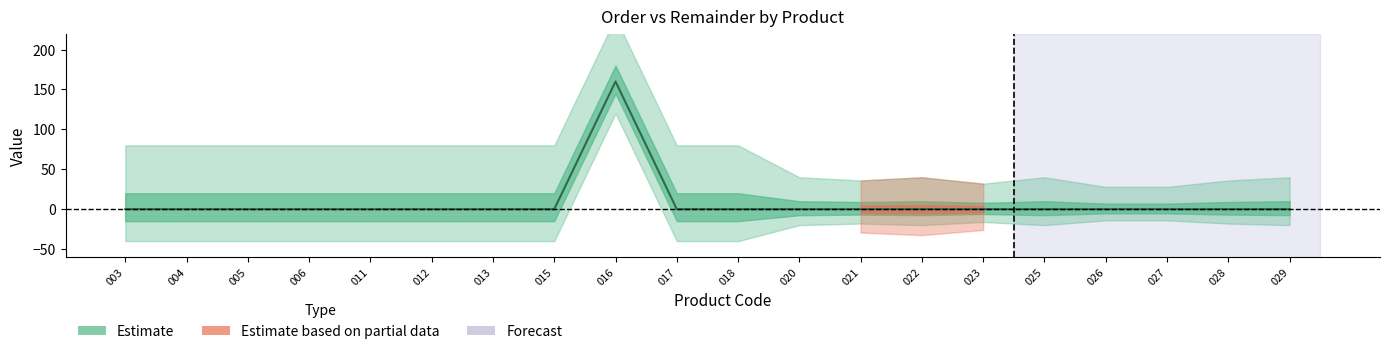

List the labels in order of value, largest first.

016, 003, 004, 005, 006, 011, 012, 013, 015, 017, 018, 020, 021, 022, 023, 025, 026, 027, 028, 029